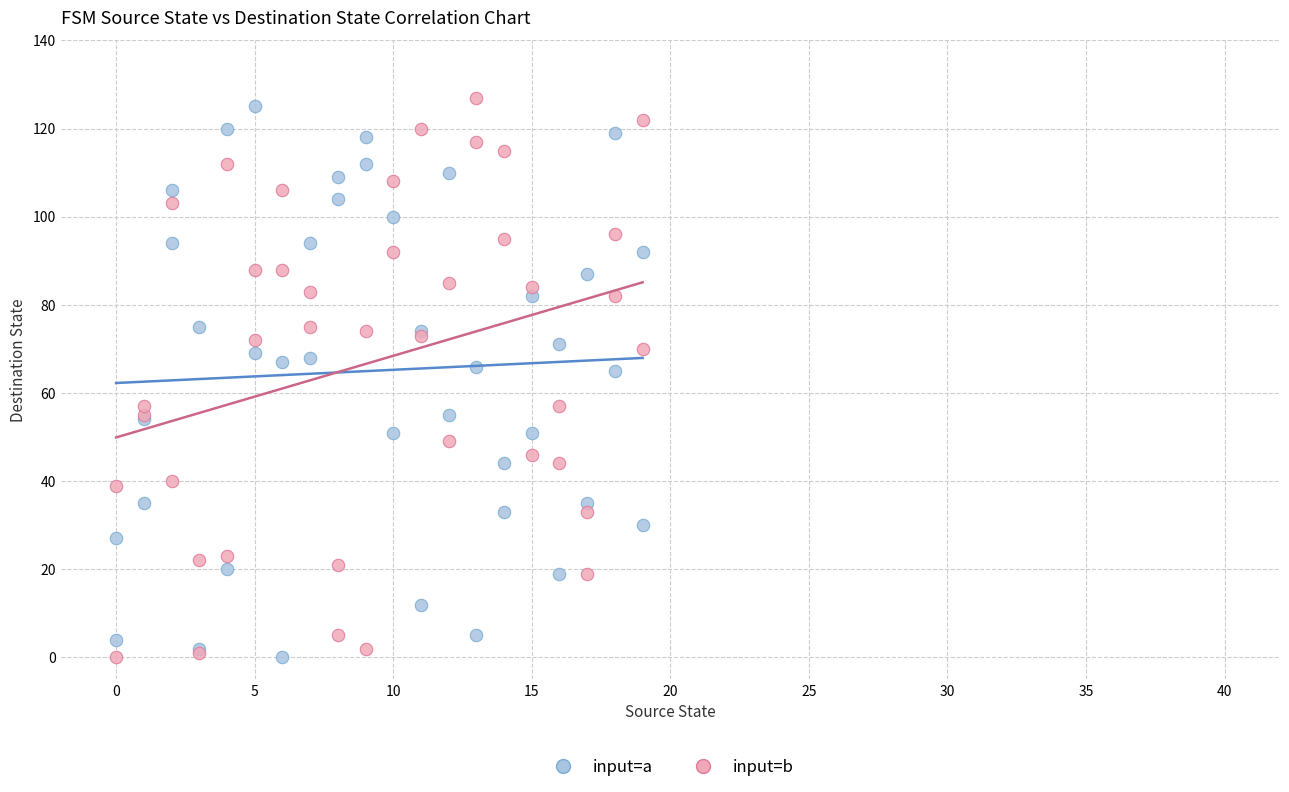

What is the X range (max minus min) for the scatter plot?

19